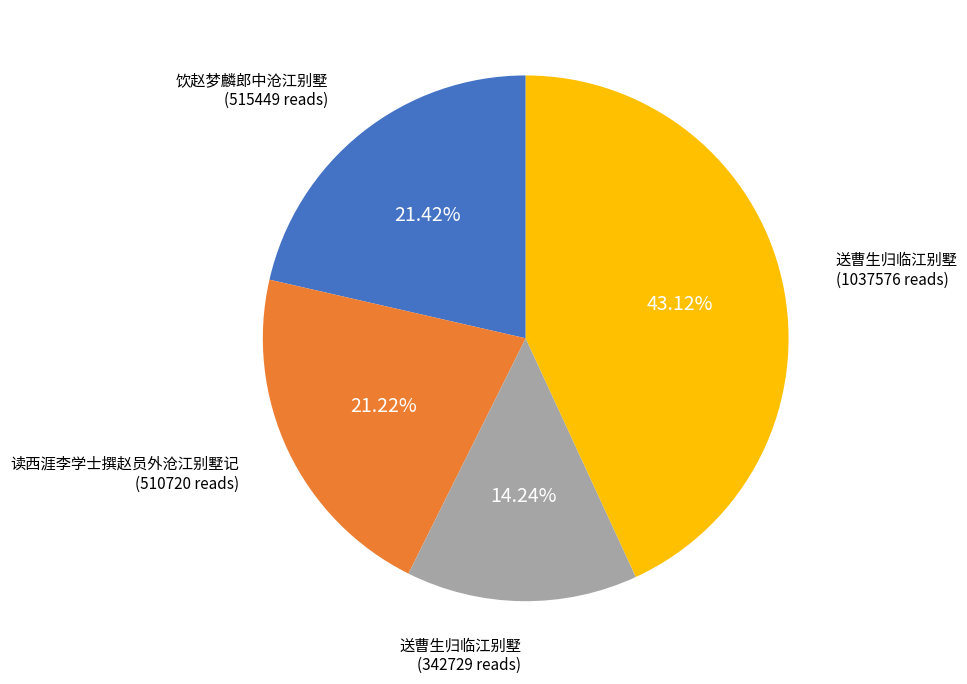

Does any single category account for the majority?

No